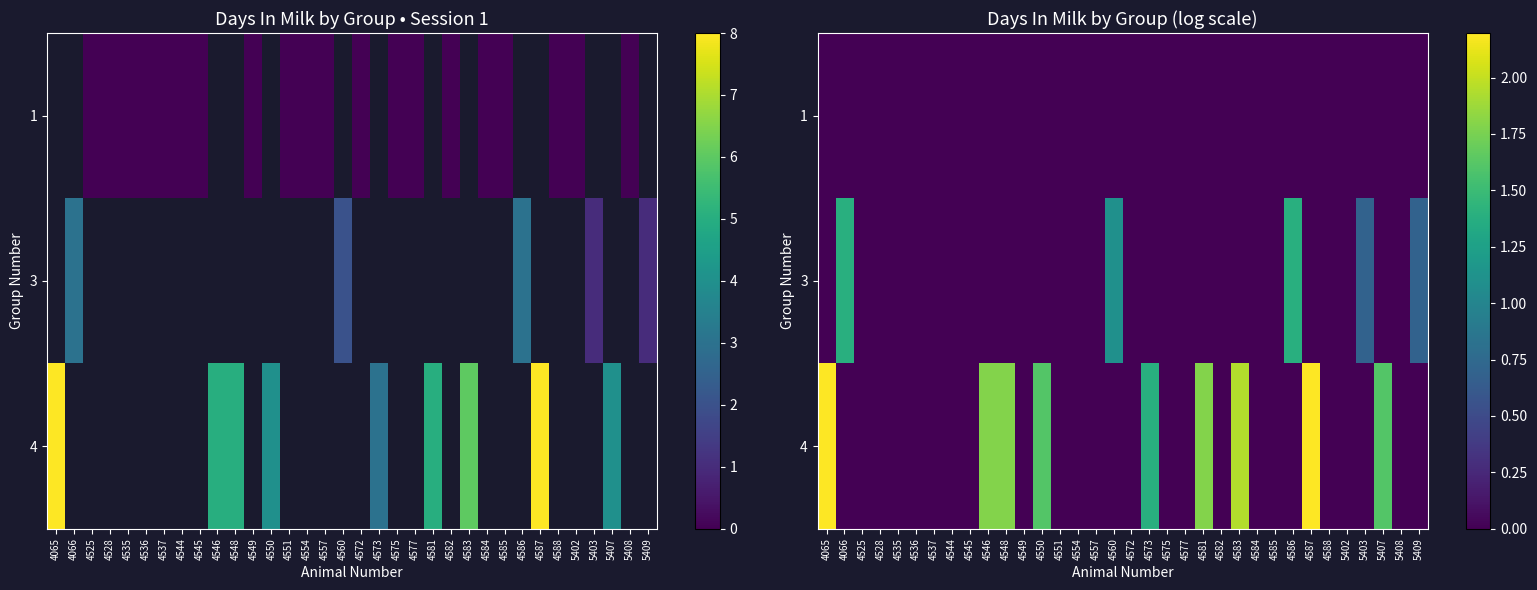

How many data points does each series have?

34